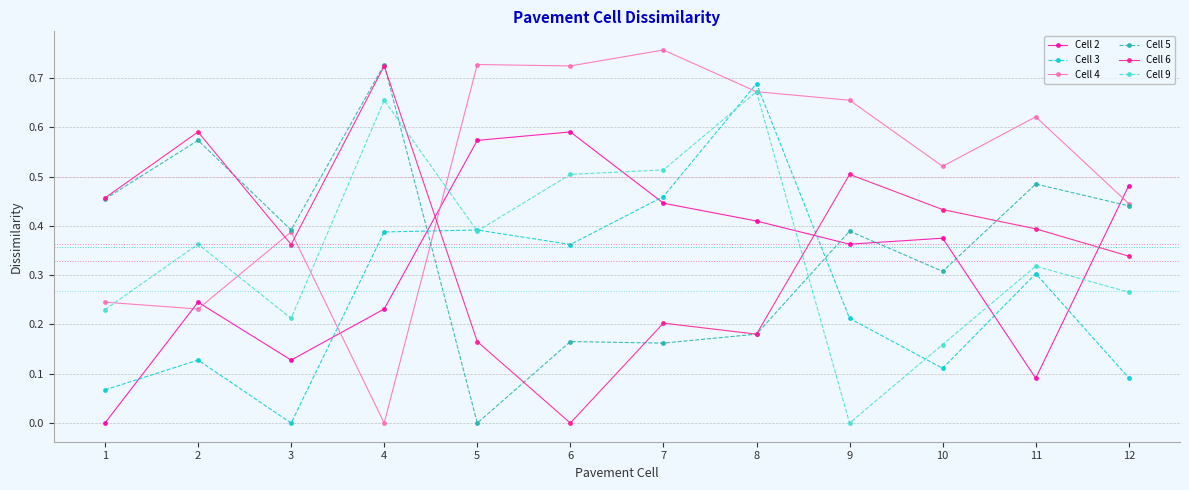

Between 2 and 8, which series saw the biggest shift?

Cell 3